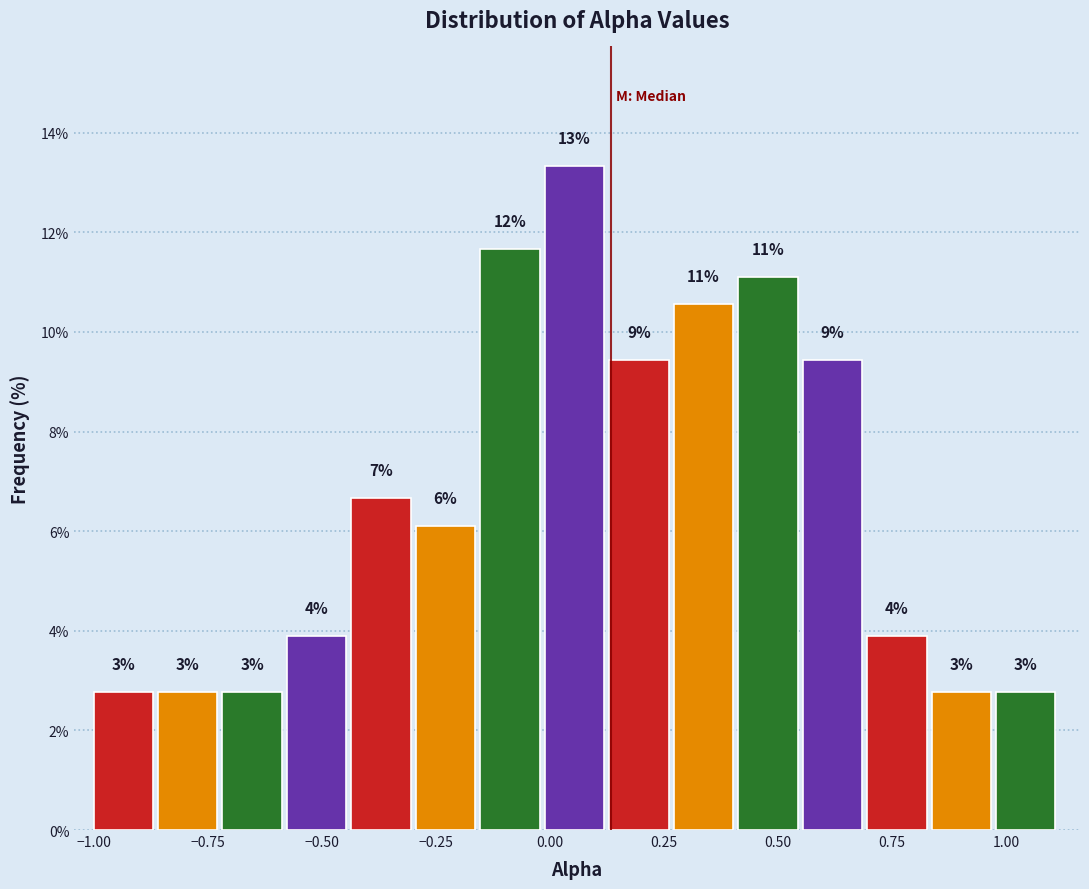

Around what value on the x-axis is the tallest bar? Give the approximate position of its centre, as read against the axis.

0.05